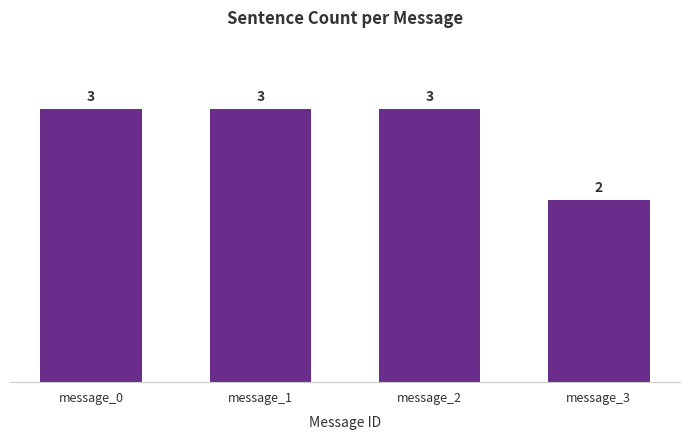

Reading left to right, extract all data points from this chart.

message_0=3	message_1=3	message_2=3	message_3=2